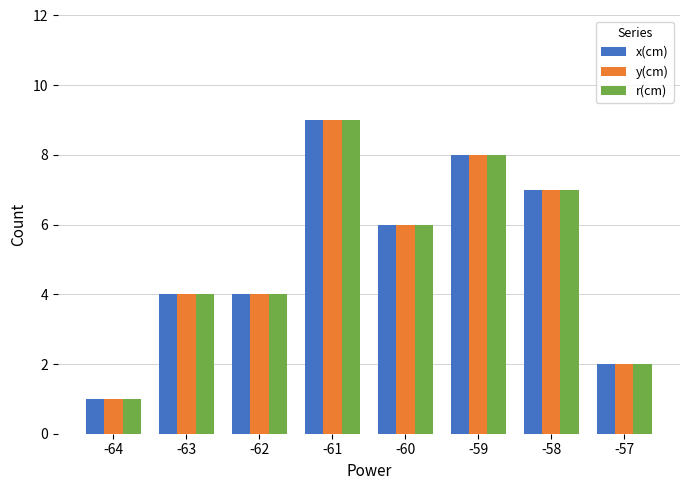

What is the average value of the y(cm) series?

5